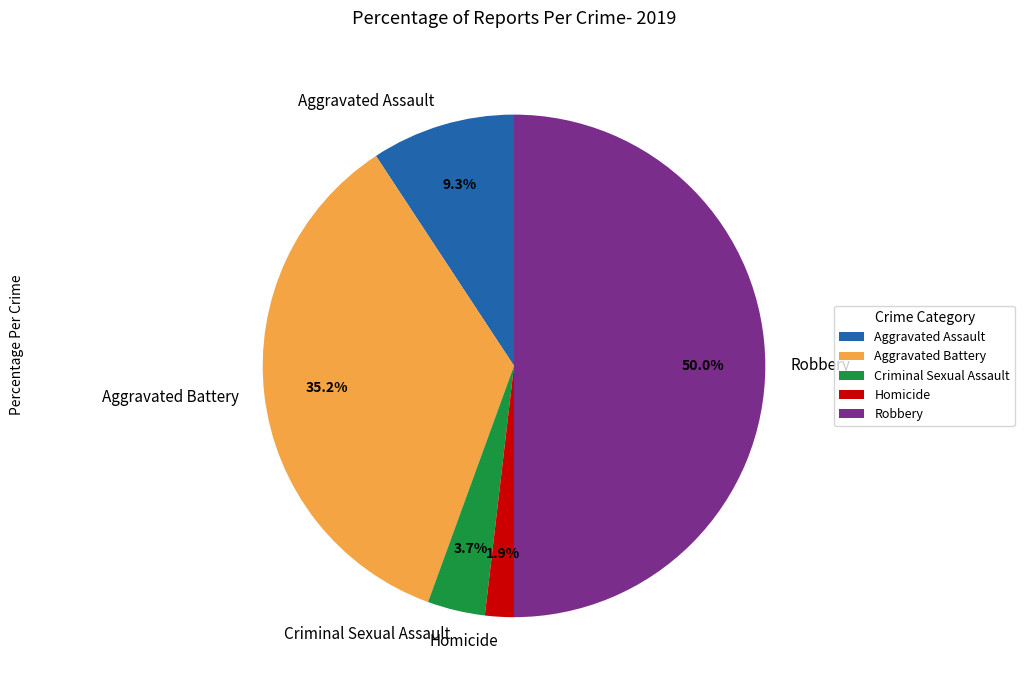

Which category has the smallest portion of the pie?

Homicide